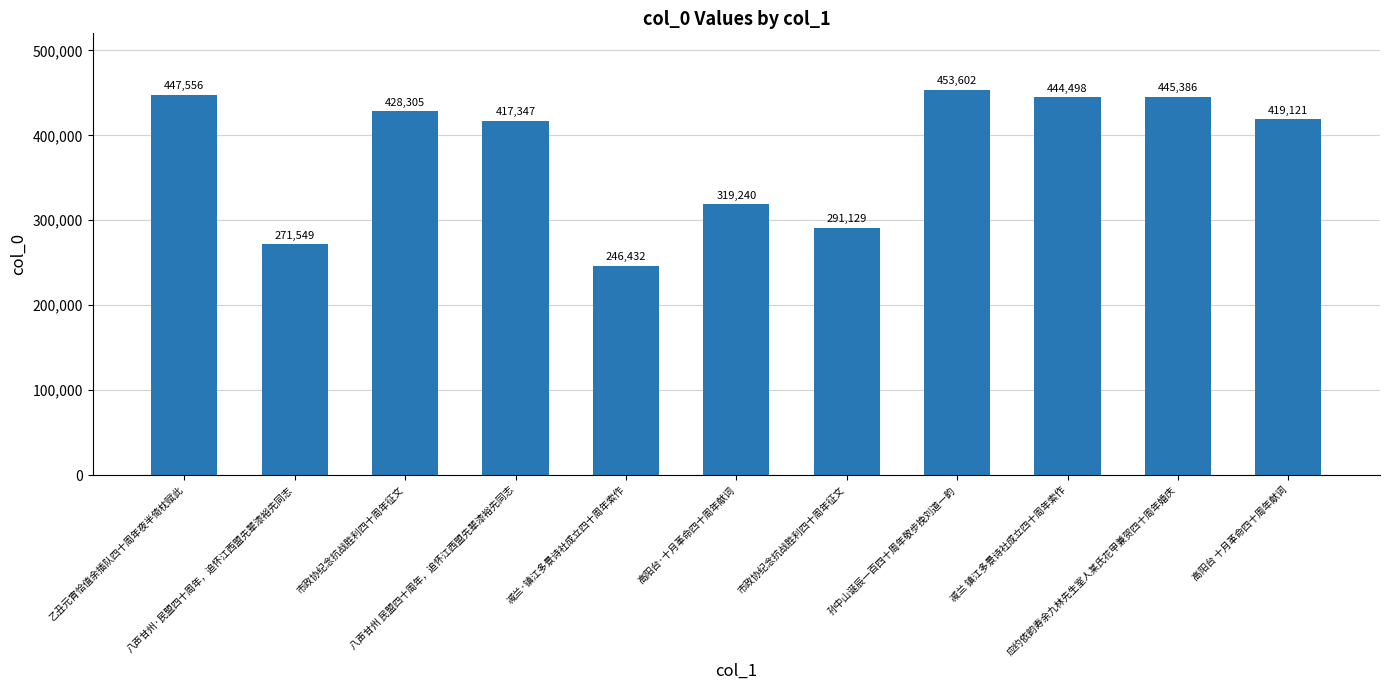

Does the chart contain any negative values?

No